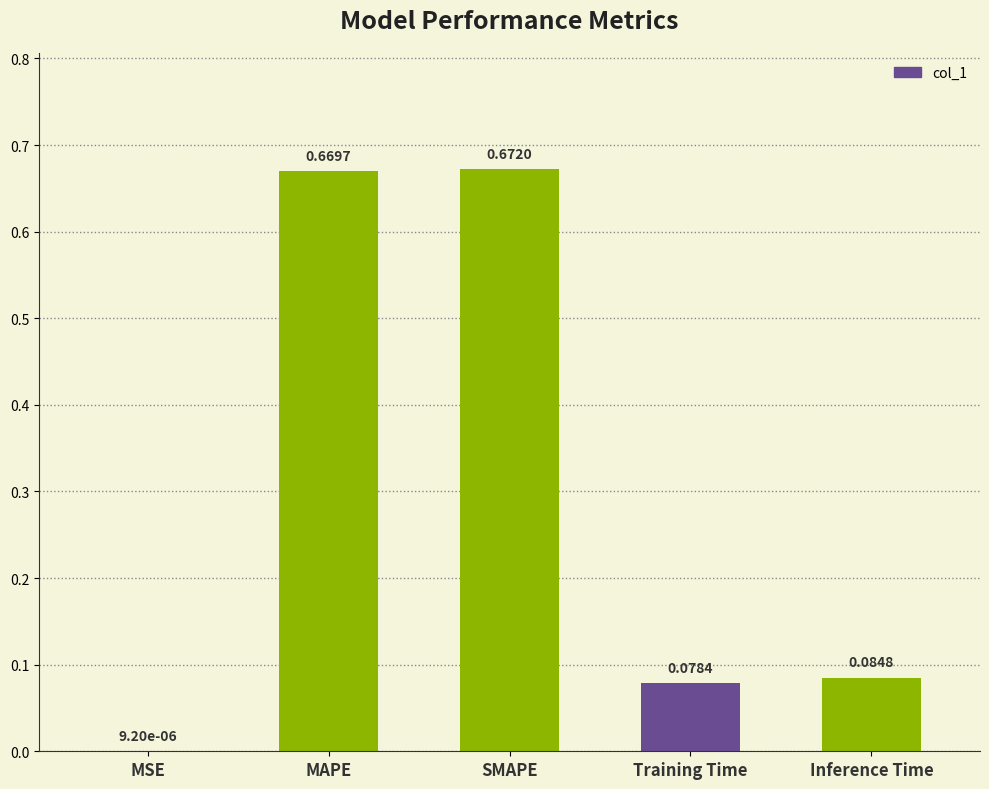

What is the change in value from SMAPE to Training Time?

-0.6